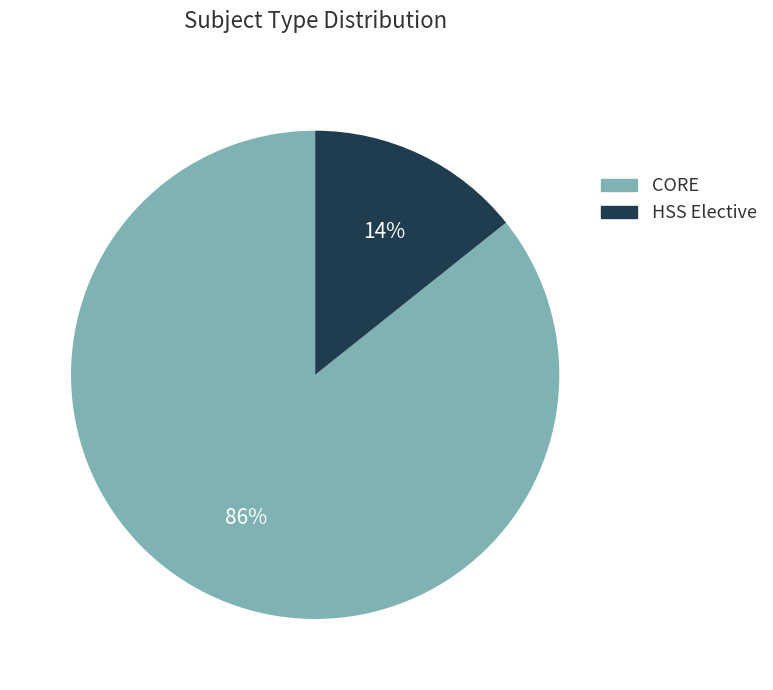

How many slices are in this pie chart?

2